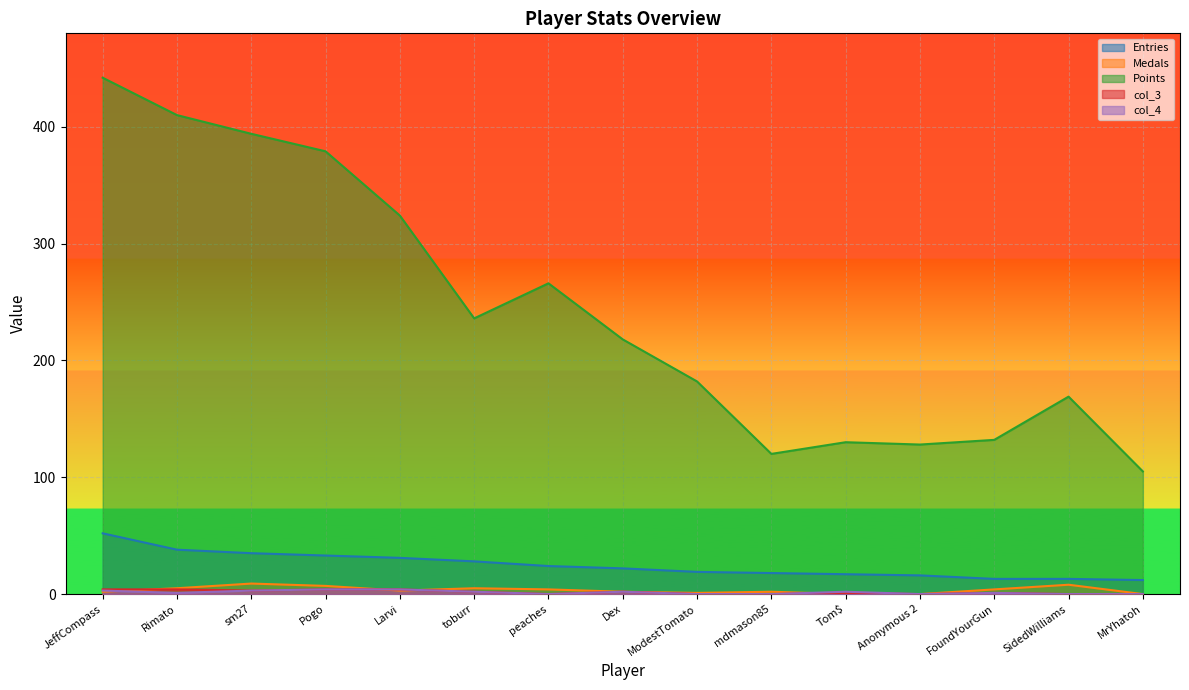

True or false: col_3 and col_4 cross at least once.

False